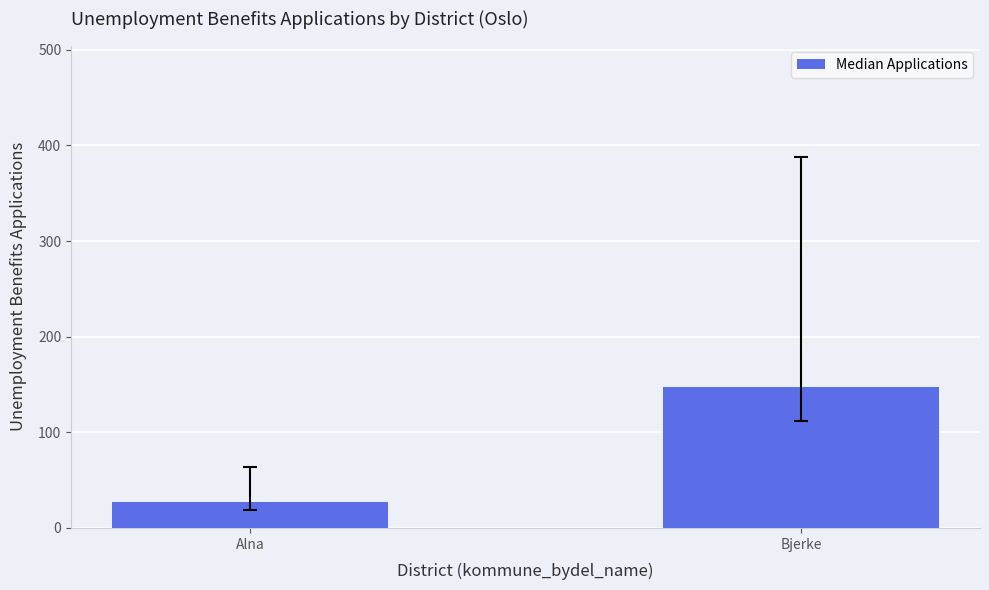

How many values are between 27 and 147?

2